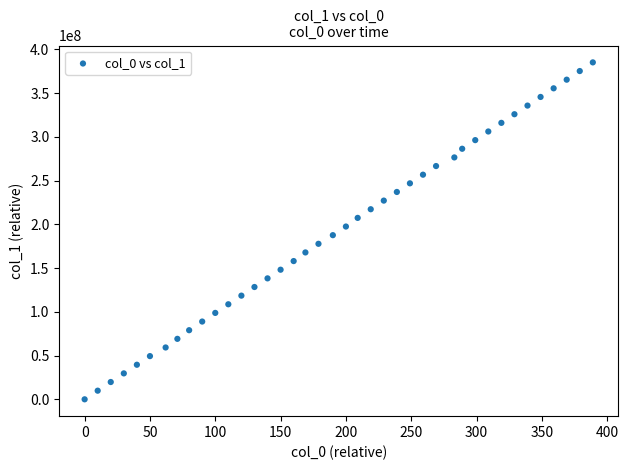

What is the range of Y values (max minus min)?

385057464